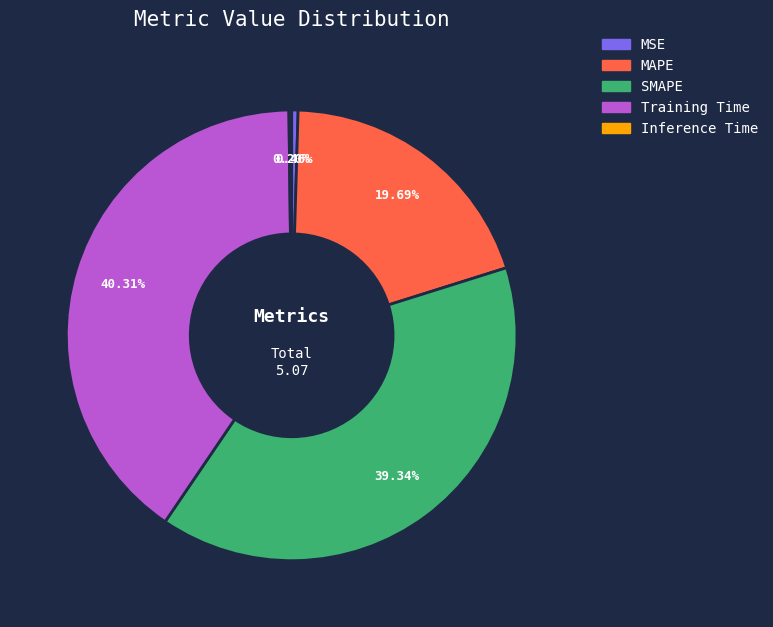

What is the largest slice in the pie chart?

Training Time